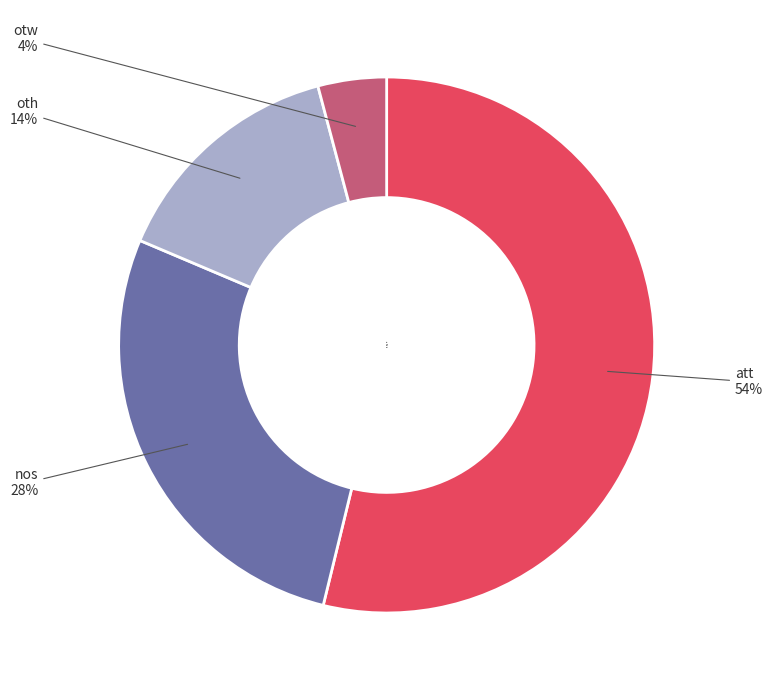

To the nearest percent, what percentage of the pie is otw?

4%